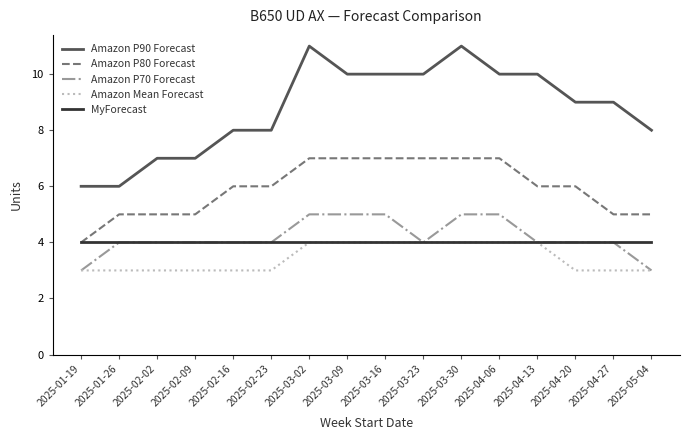

What position from the left is 2025-02-23?

6